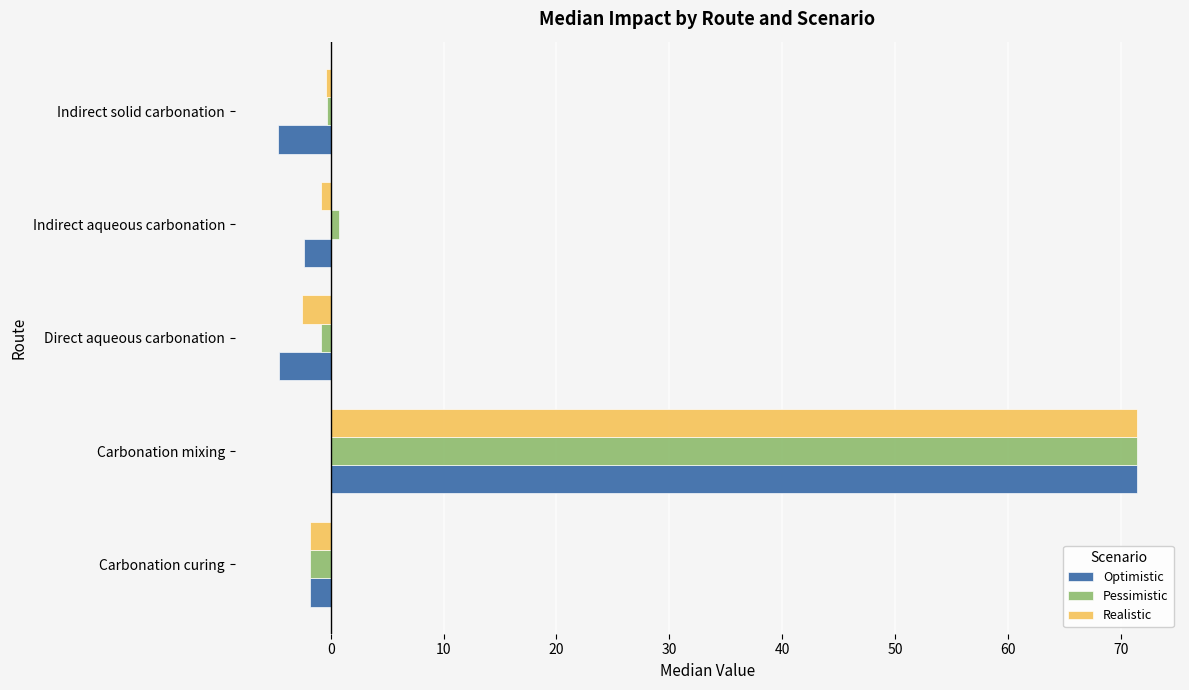

True or false: Optimistic has a value of -1.9 at Carbonation curing.

True